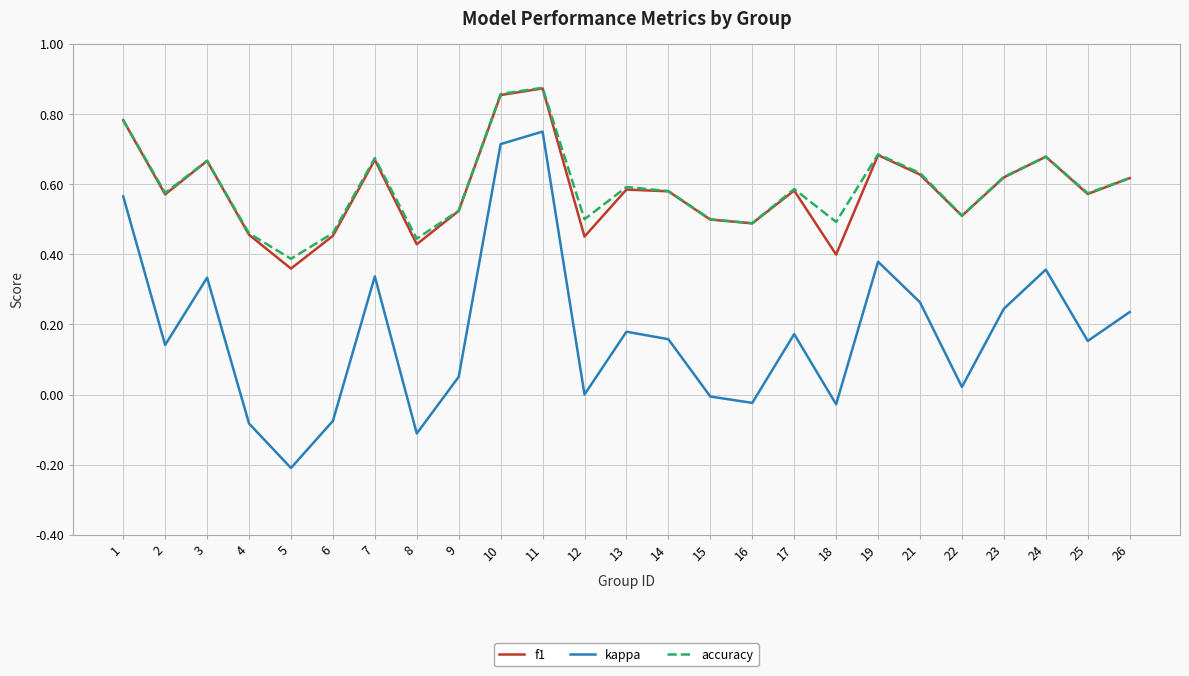

Does the chart have visible grid lines?

Yes